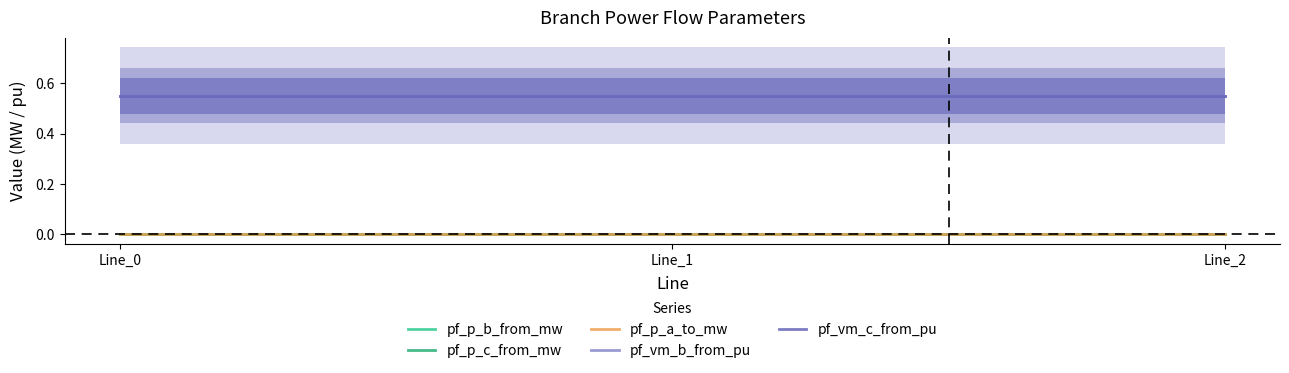

What is the sum of all pf_vm_b_from_pu values?

1.7